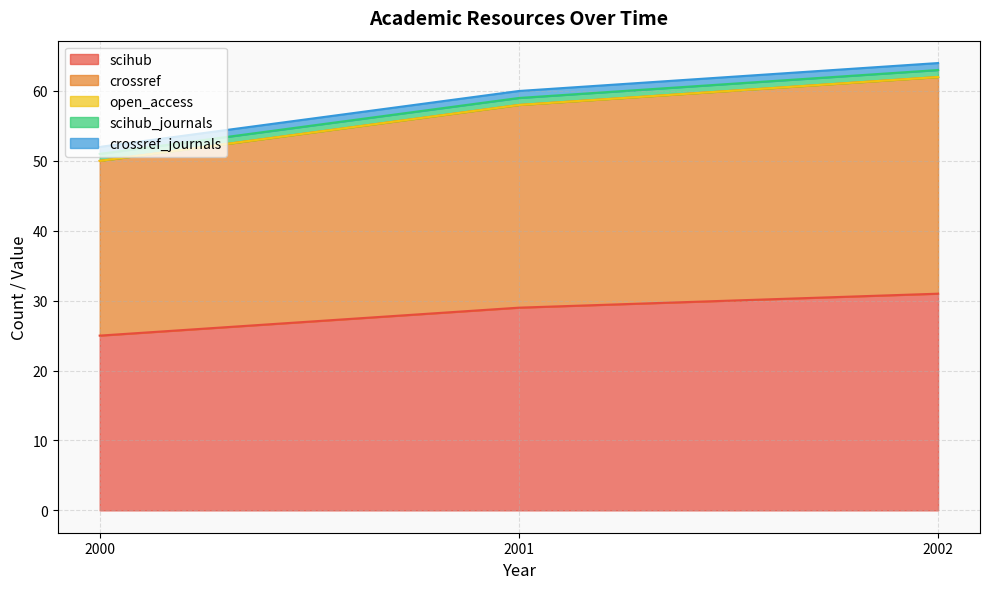

How many categories are shown in the chart?

3